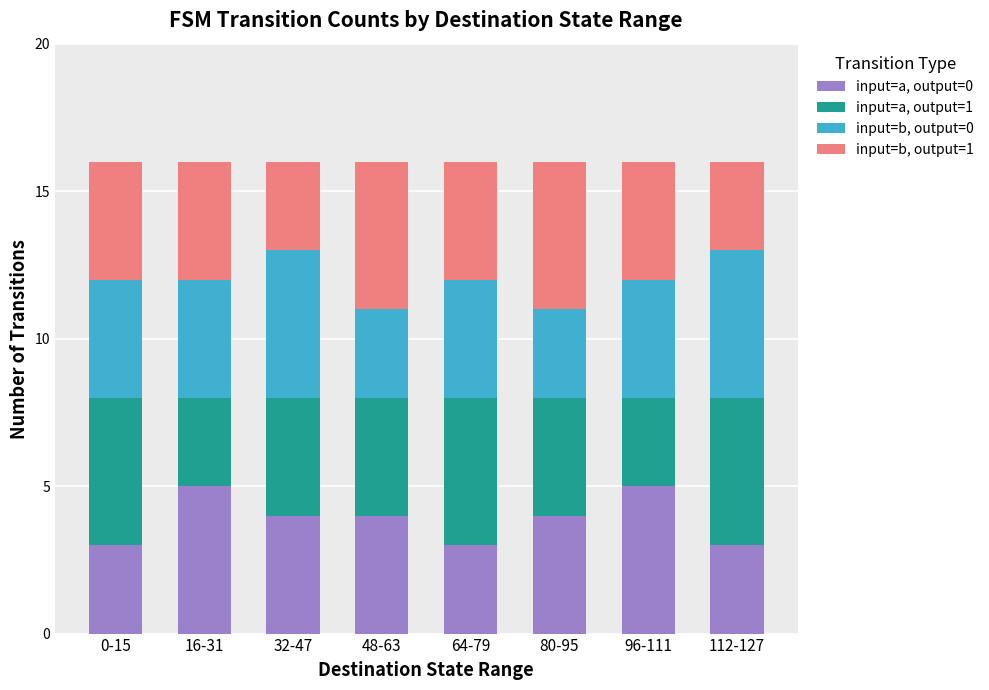

The input=a, output=0 series shows 4 at 64-79. True or false?

False